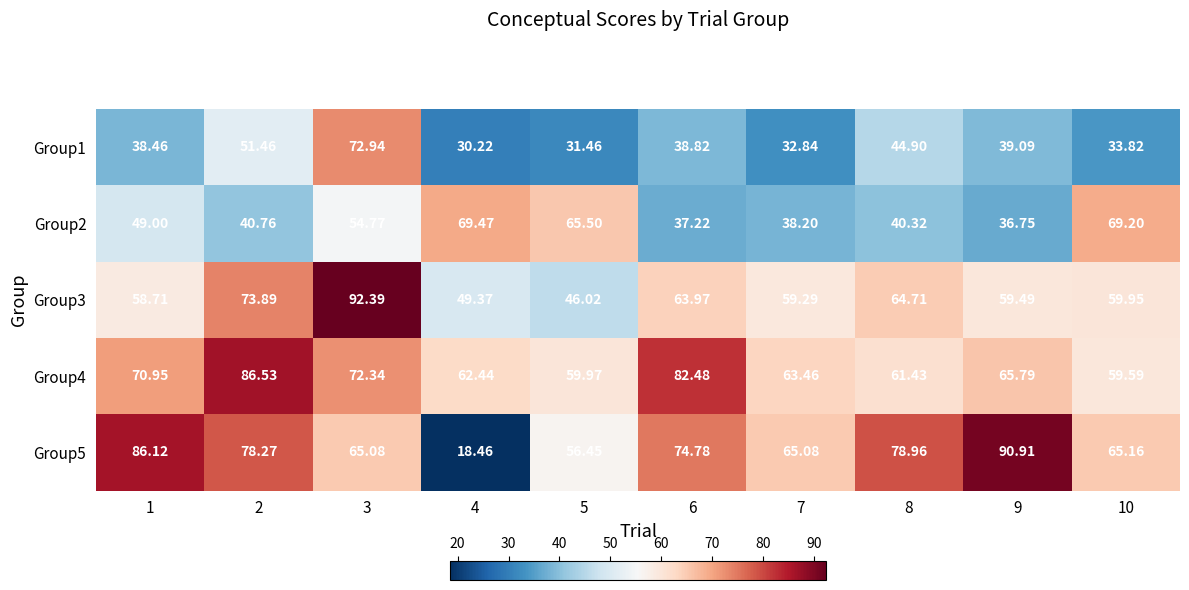

Is the value of Group3 at 7 greater than the value of Group5 at 2?

No